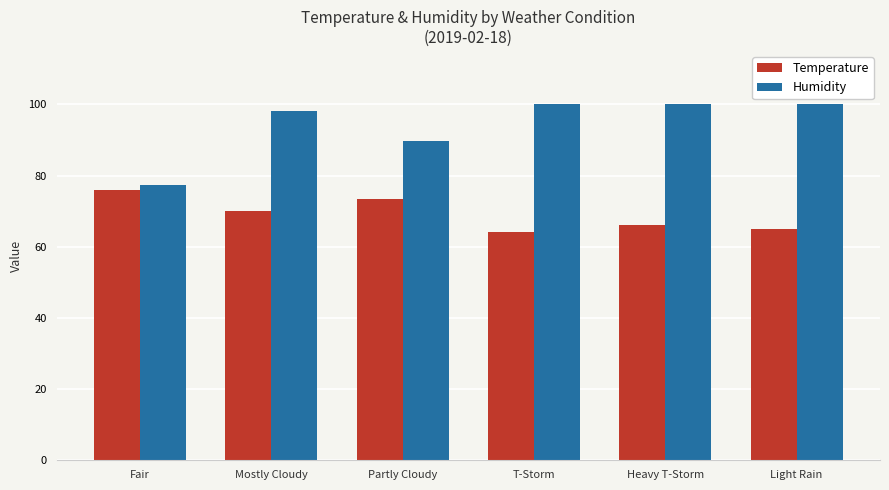

Which series has the widest spread of values?

Humidity